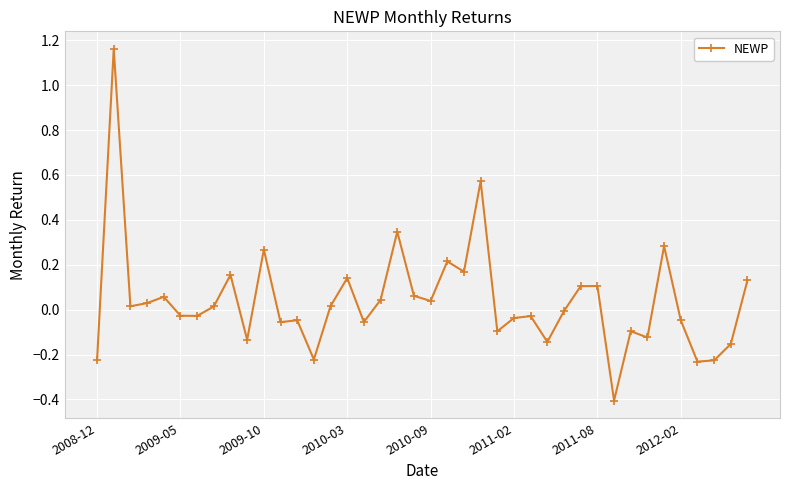

What is the difference between the second highest and minimum values?

1.0